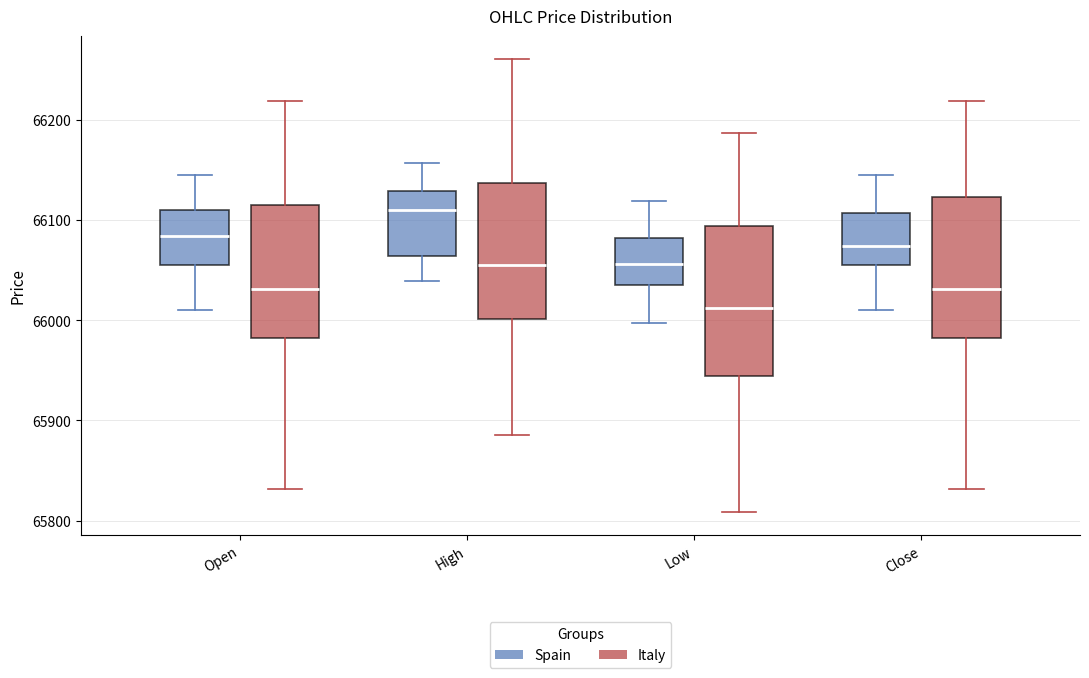

Reading left to right, transcribe this box plot: for each box, give where its median line is, the range the box spans, and where its two whiskers end, as read against the y-axis. The values are not printed on the chart, so give them approximately, as read against the axis.

Open (Spain): median 66080, box 66060 to 66110, whiskers 66010 to 66140
Open (Italy): median 66030, box 65980 to 66120, whiskers 65830 to 66220
High (Spain): median 66110, box 66060 to 66130, whiskers 66040 to 66160
High (Italy): median 66060, box 66000 to 66140, whiskers 65890 to 66260
Low (Spain): median 66060, box 66040 to 66080, whiskers 66000 to 66120
Low (Italy): median 66010, box 65940 to 66090, whiskers 65810 to 66190
Close (Spain): median 66070, box 66060 to 66110, whiskers 66010 to 66140
Close (Italy): median 66030, box 65980 to 66120, whiskers 65830 to 66220